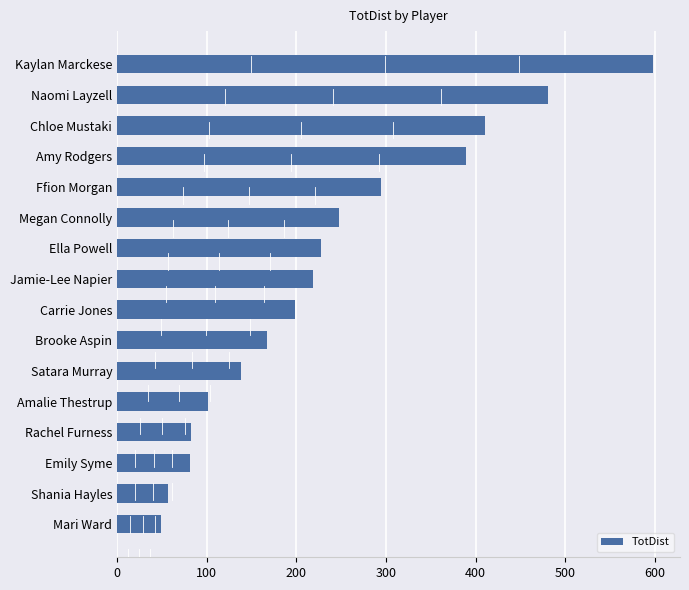

Is it true that the value at Shania Hayles is 57?

True